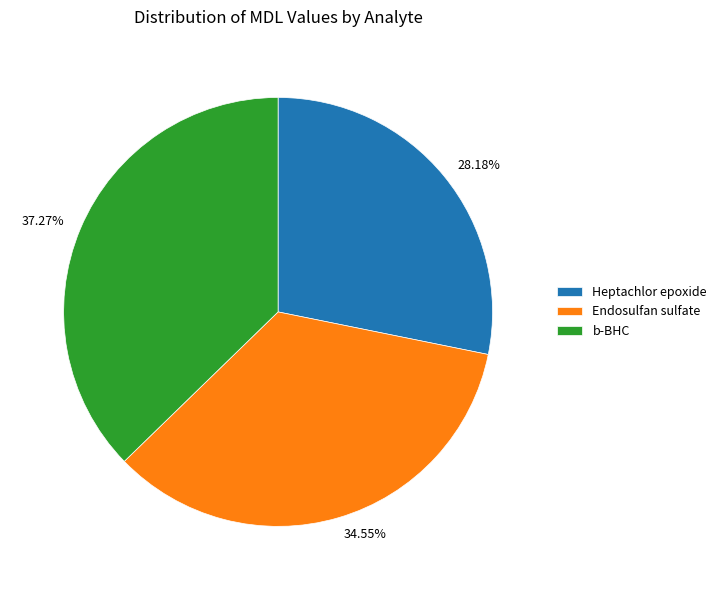

The b-BHC slice represents 45% of the pie. True or false?

False